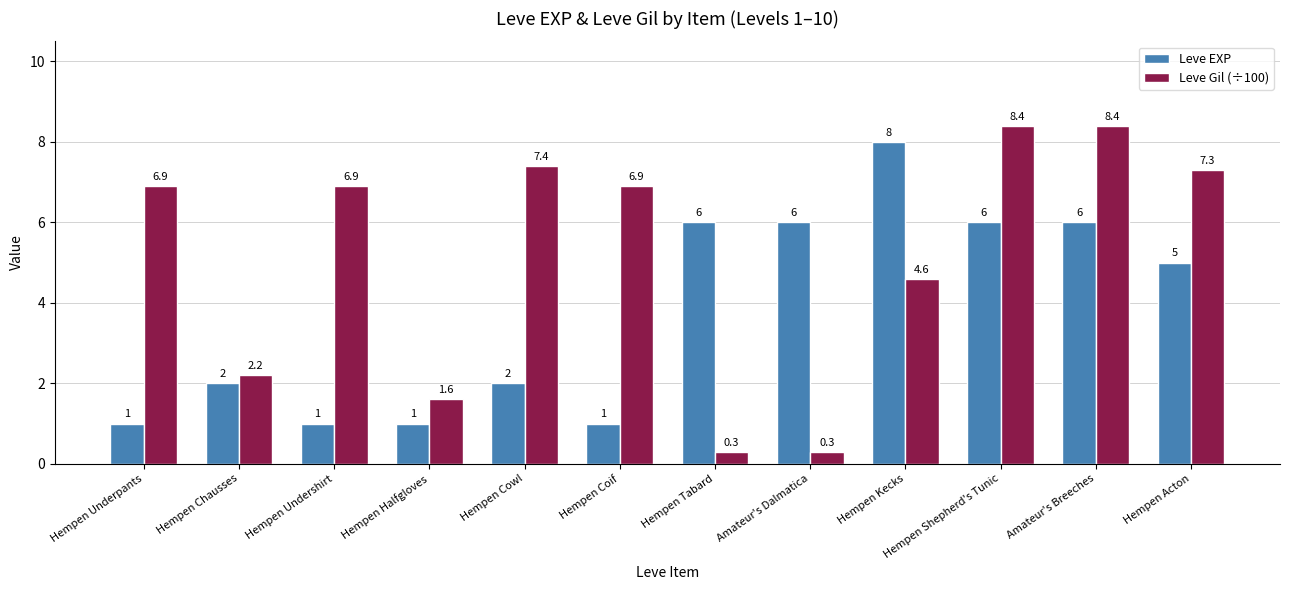

How many series are shown in this chart?

2